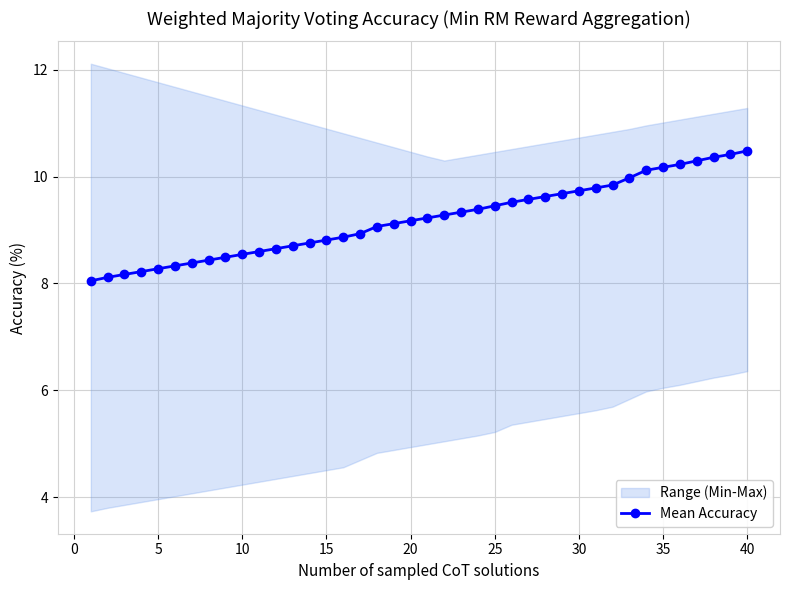

What is the minimum value for Mean Accuracy?

8.0